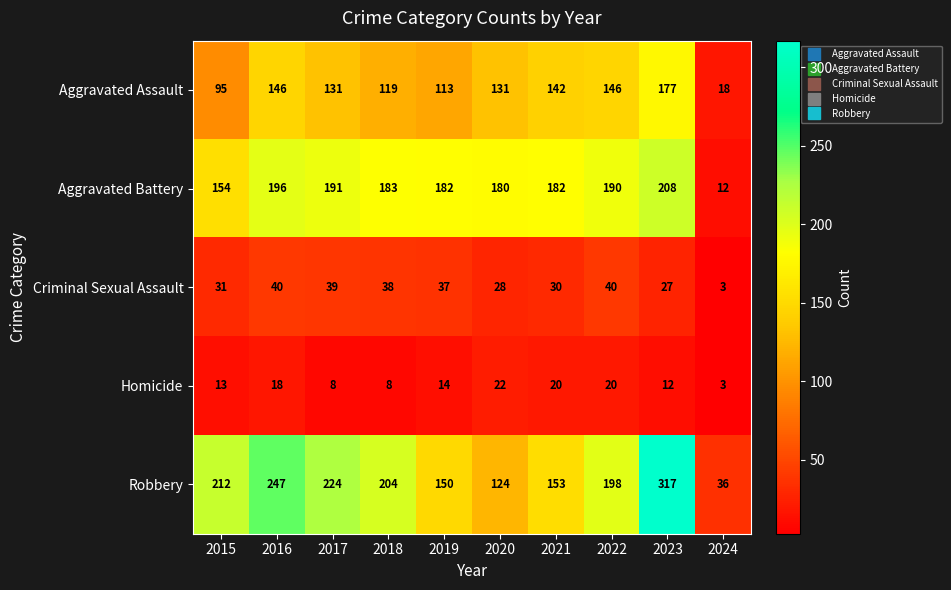

What is the total value across all series at 2022?

594